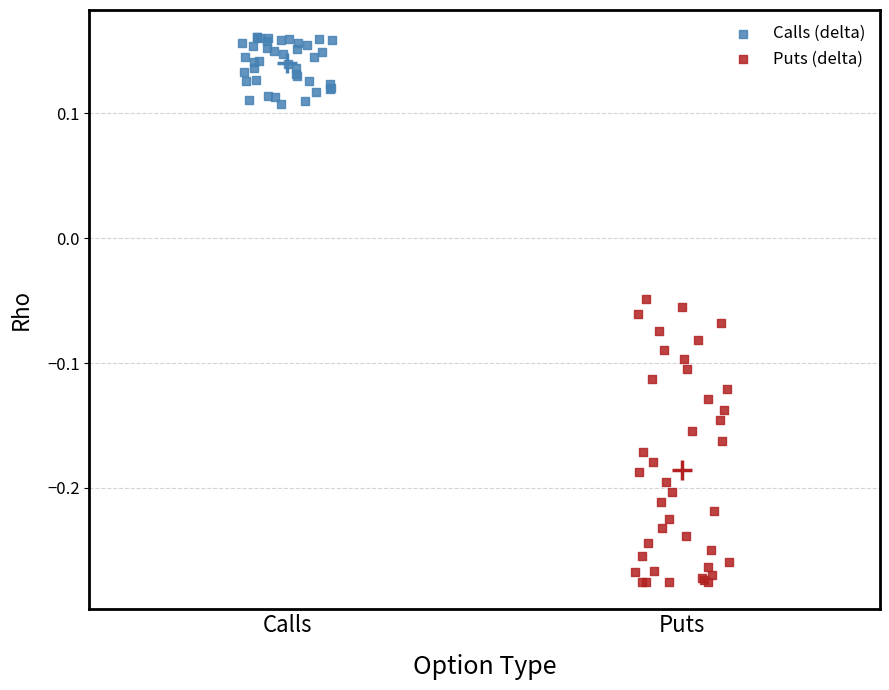

Which series contains the highest Y value?

Calls (delta)